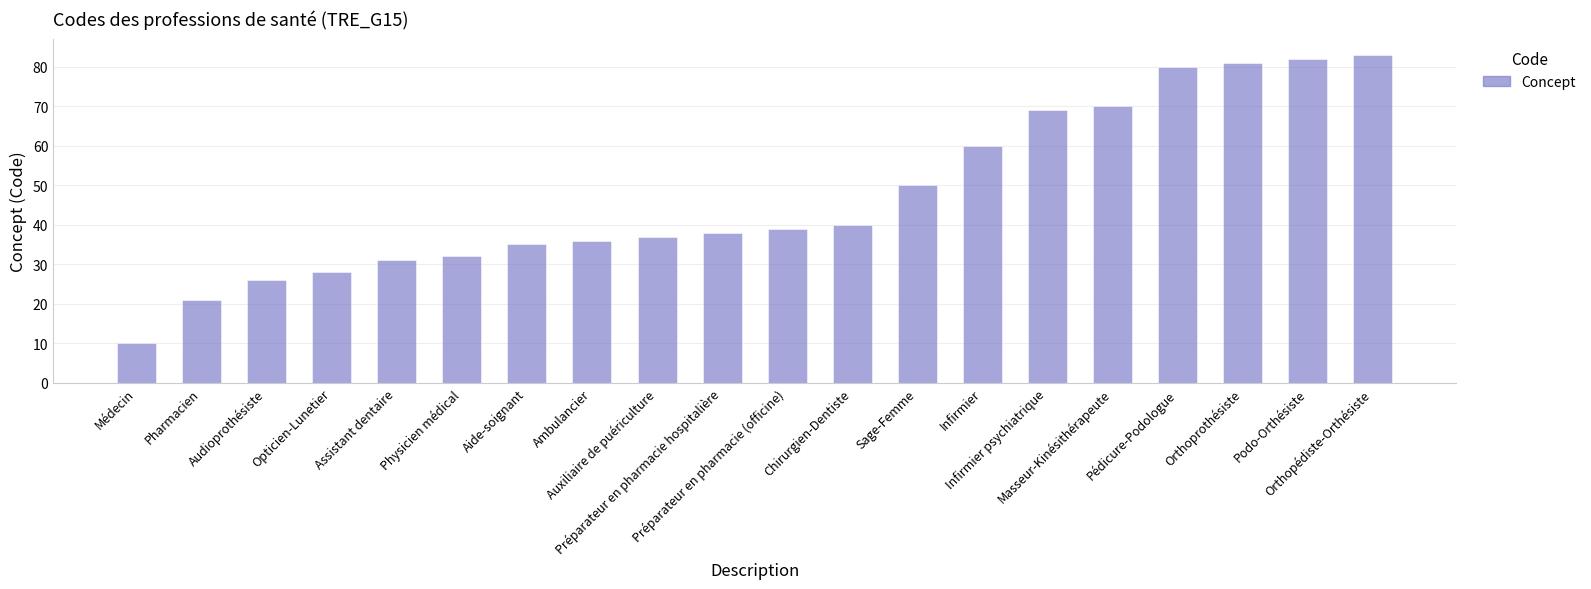

Which label corresponds to the largest value in the chart?

Orthopédiste-Orthésiste